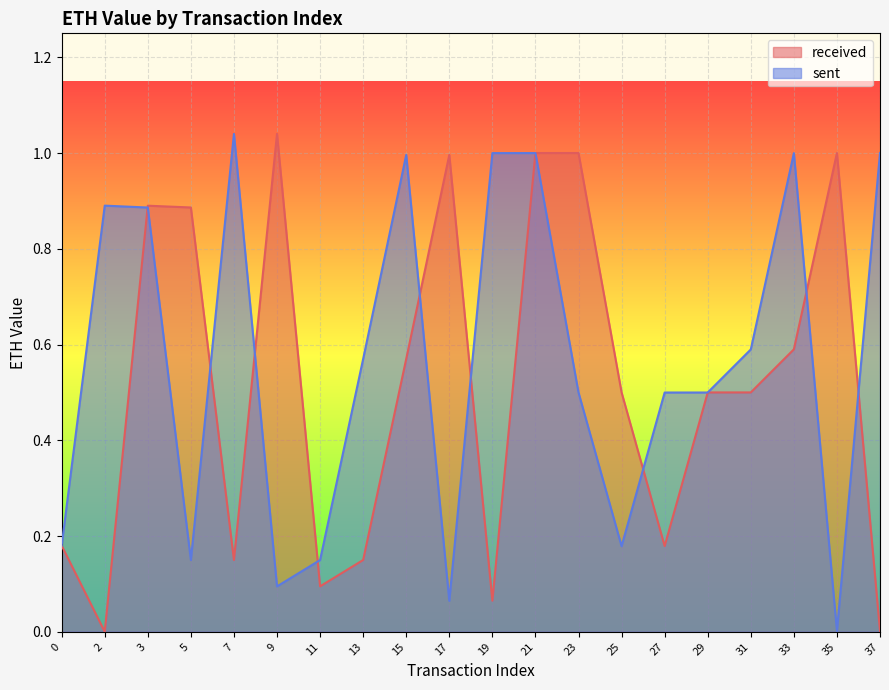

What are all the series names shown in the legend?

received, sent